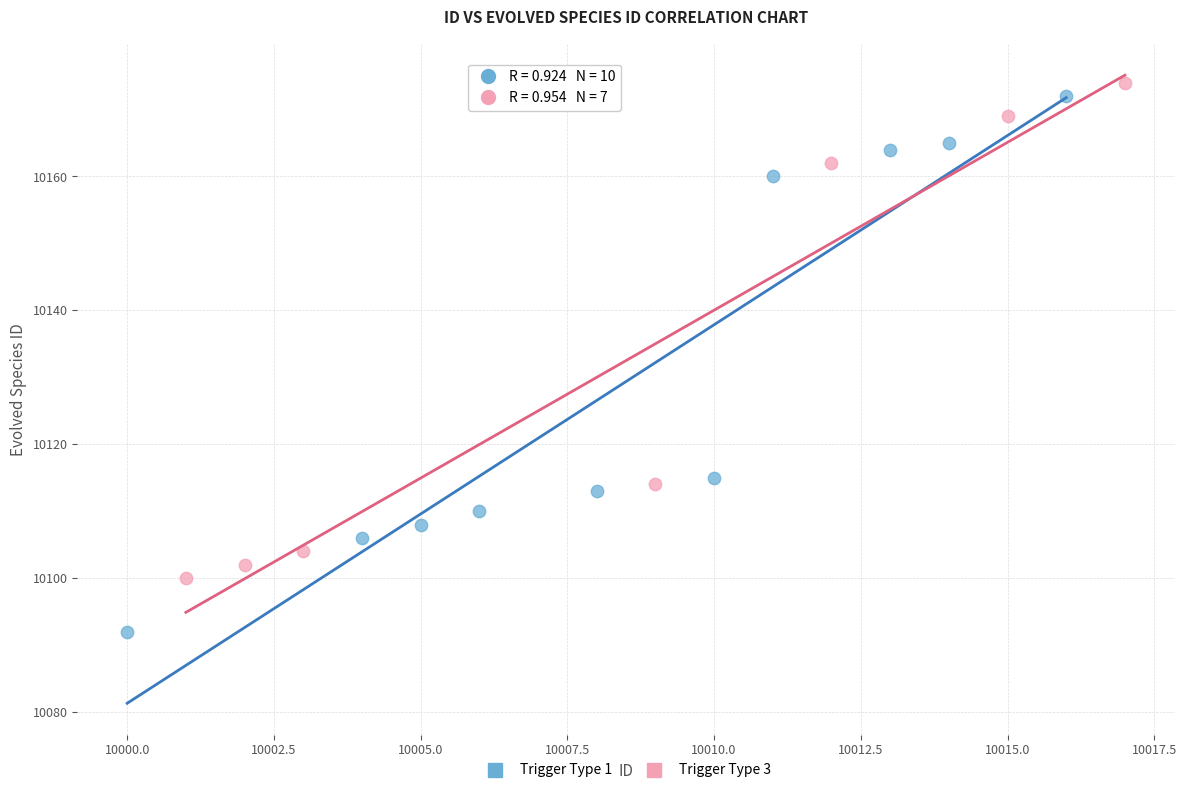

Which series reaches the maximum Y coordinate?

Trigger Type 3